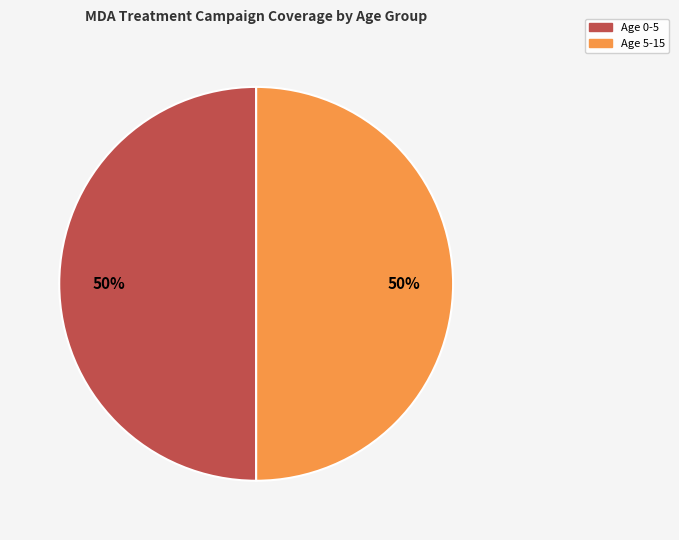

Count the number of slices in the pie.

2